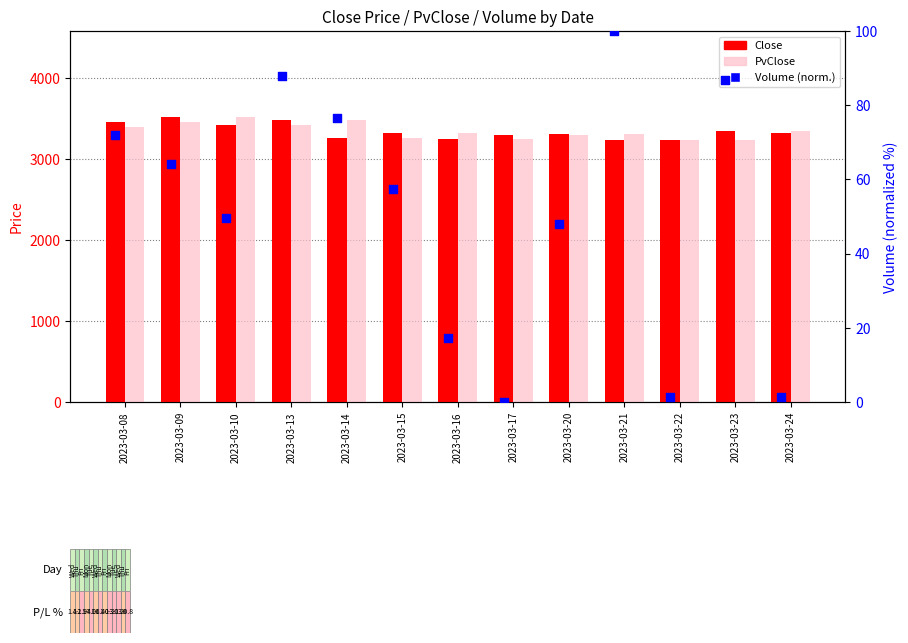

At which category is the sum across all series the highest?

2023-03-09